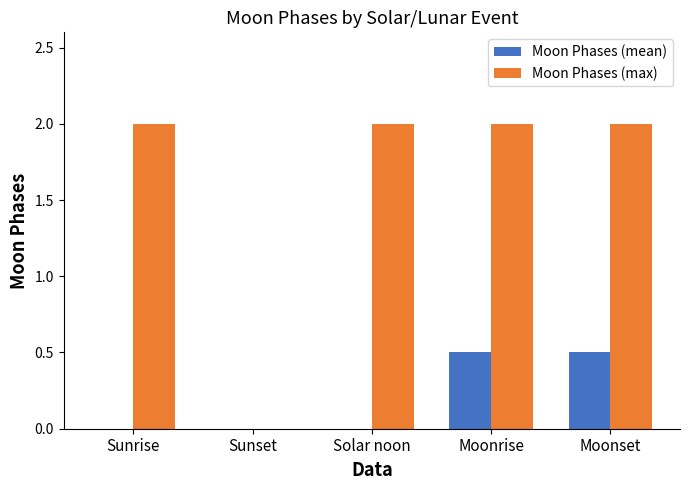

How many positive values does the Moon Phases (max) series have?

4